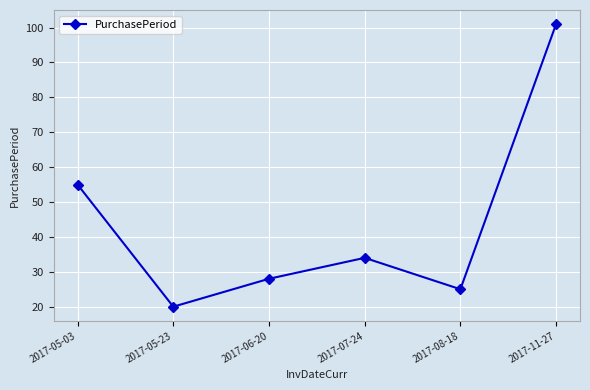

How many data points does each series have?

6